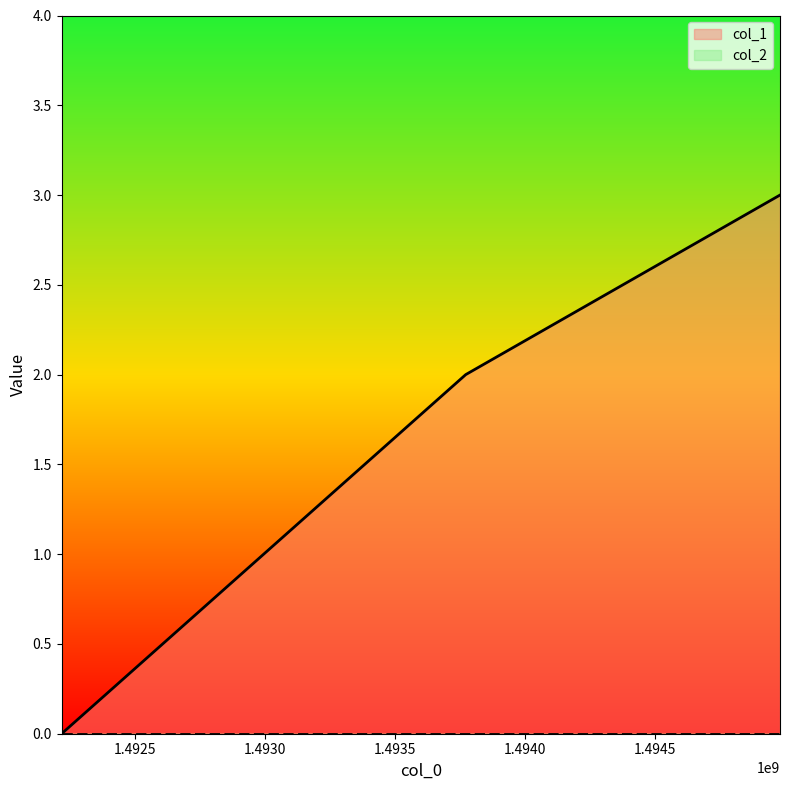

What is the value of the 2nd point from the left?

2